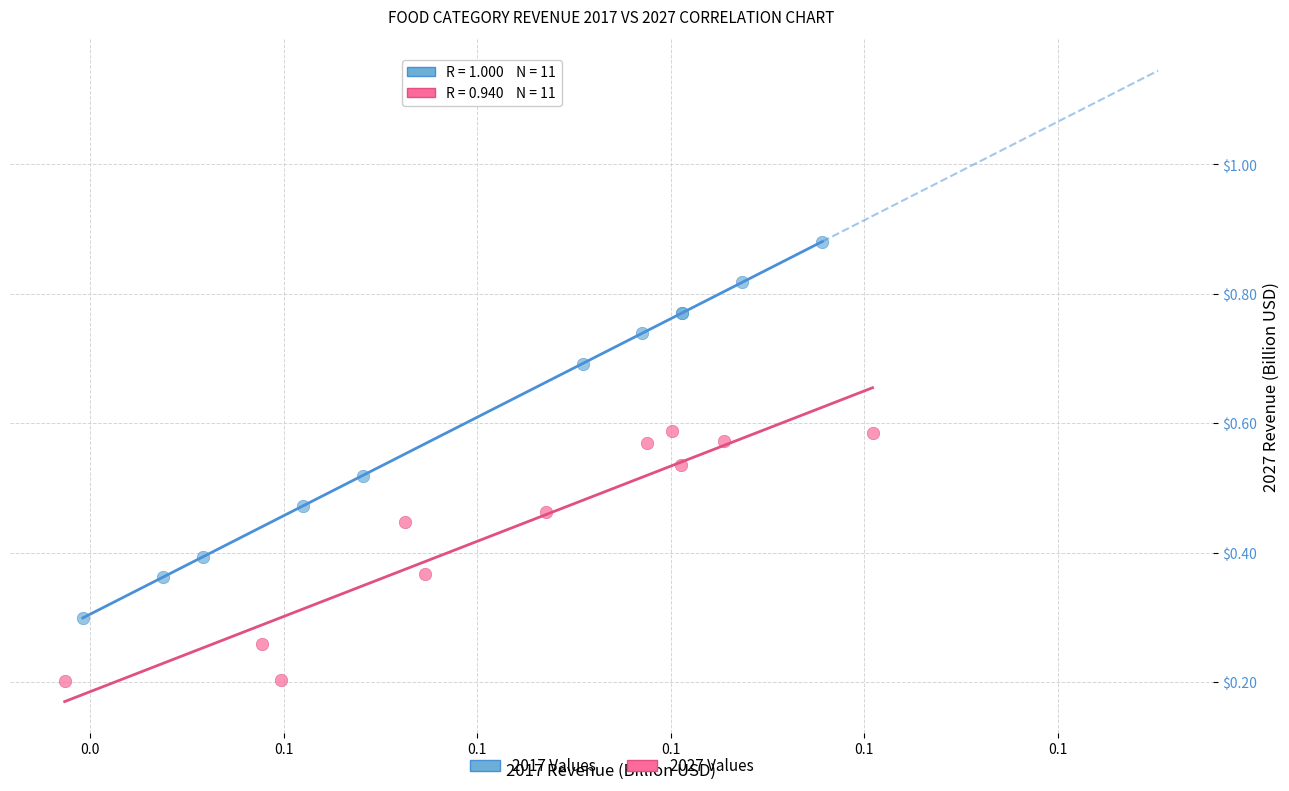

Which series reaches the minimum Y coordinate?

2027 Values